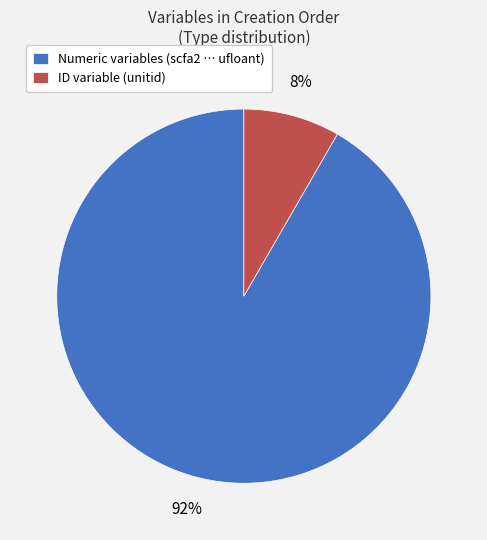

To the nearest percent, what portion does Numeric variables (scfa2 … ufloant) represent?

92%